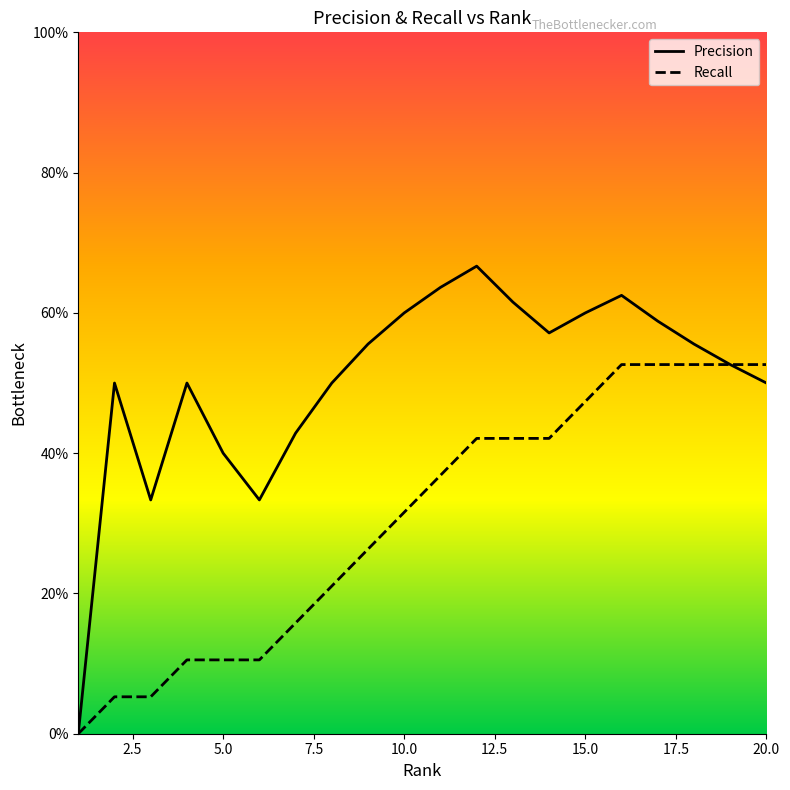

How many Precision values are between 0 and 1?

20